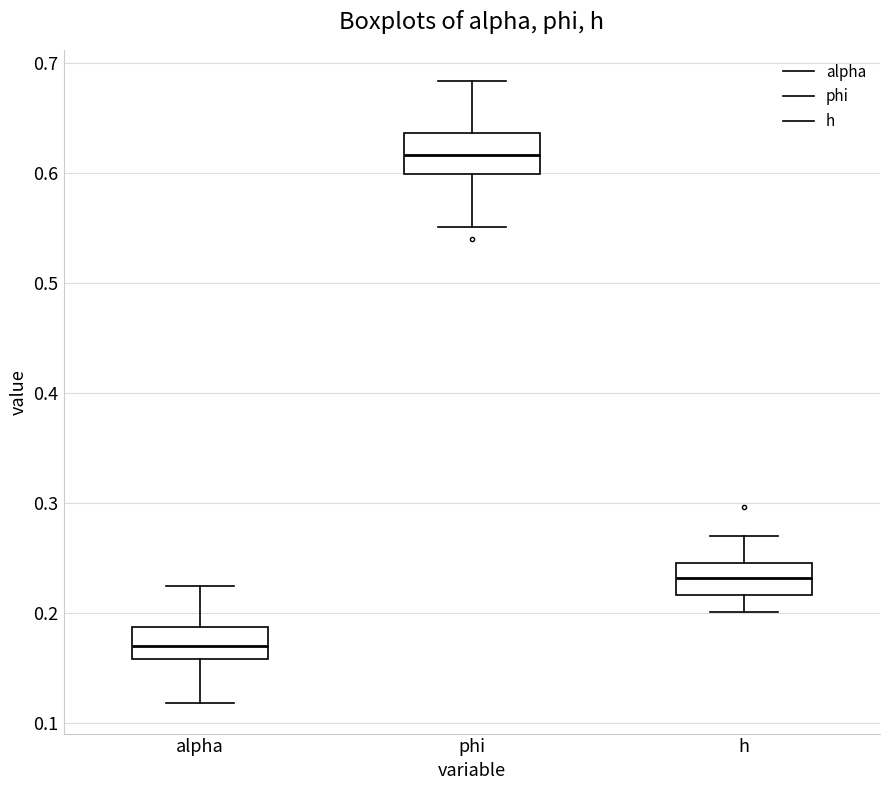

Which box has the lowest median line?

alpha